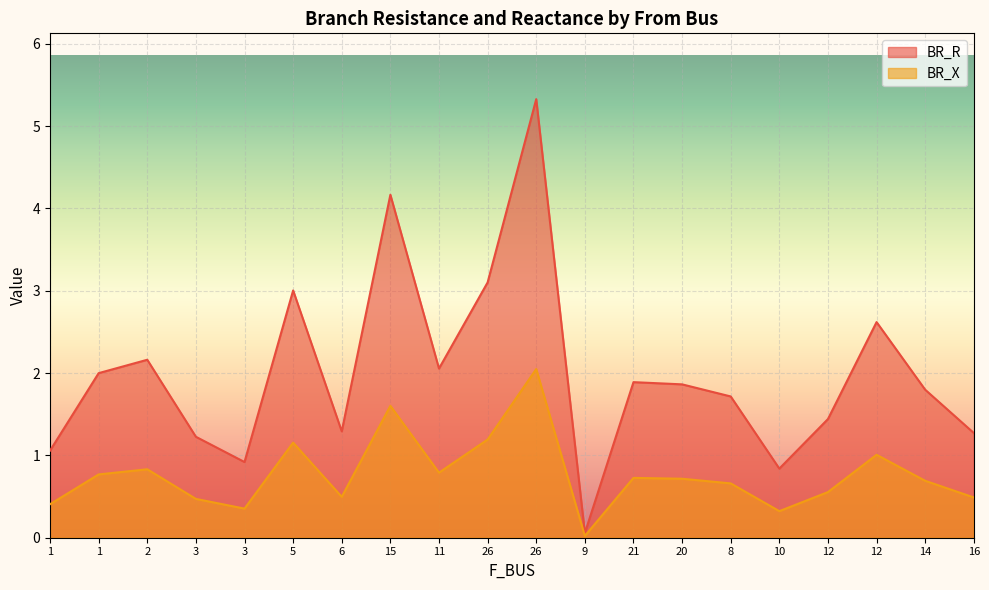

What is the highest value of the BR_R series?

5.3